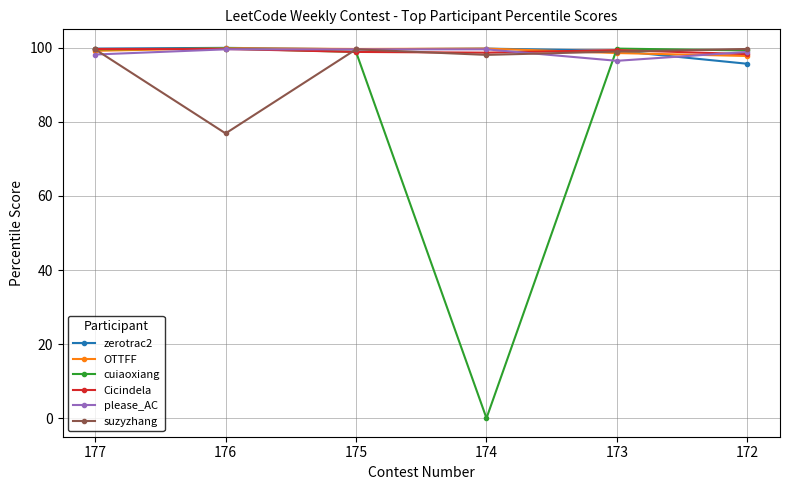

At how many categories does at least one series exceed 30?

6